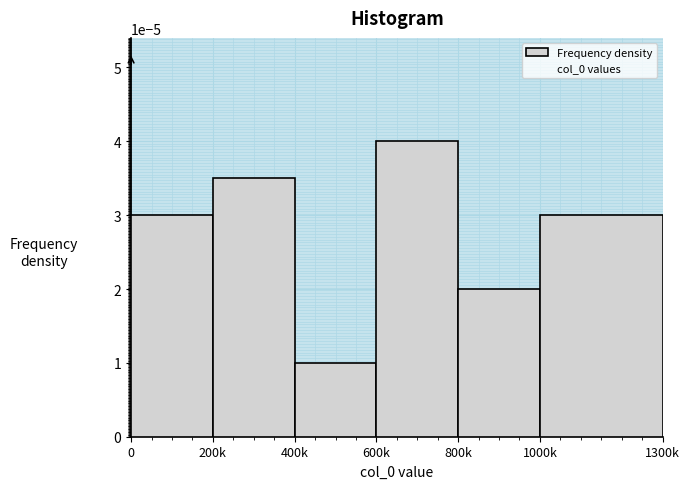

At which category does the chart reach its peak across all series?

600k